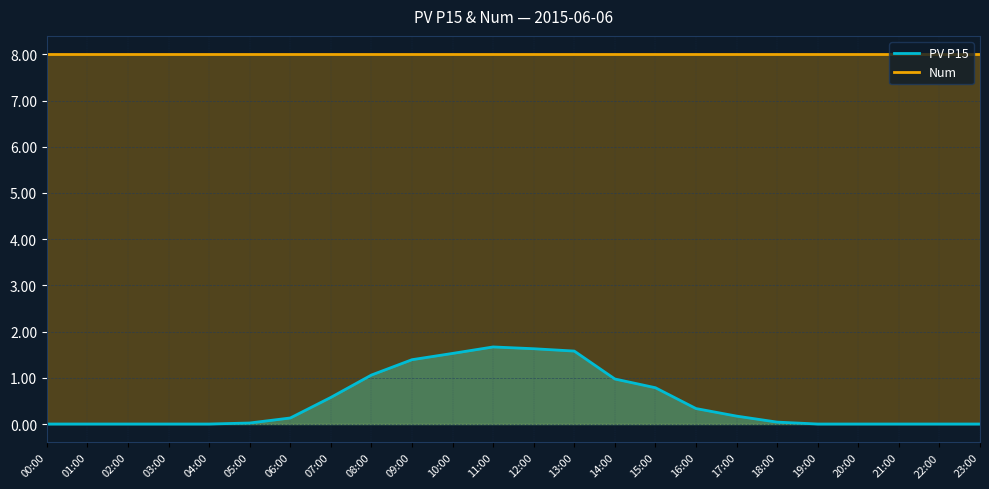

Reading left to right, extract all data points from this chart.

00:00=0.0	01:00=0.0	02:00=0.0	03:00=0.0	04:00=0.0	05:00=0.0	06:00=0.1	07:00=0.6	08:00=1.1	09:00=1.4	10:00=1.5	11:00=1.7	12:00=1.6	13:00=1.6	14:00=1.0	15:00=0.8	16:00=0.3	17:00=0.2	18:00=0.0	19:00=0.0	20:00=0.0	21:00=0.0	22:00=0.0	23:00=0.0